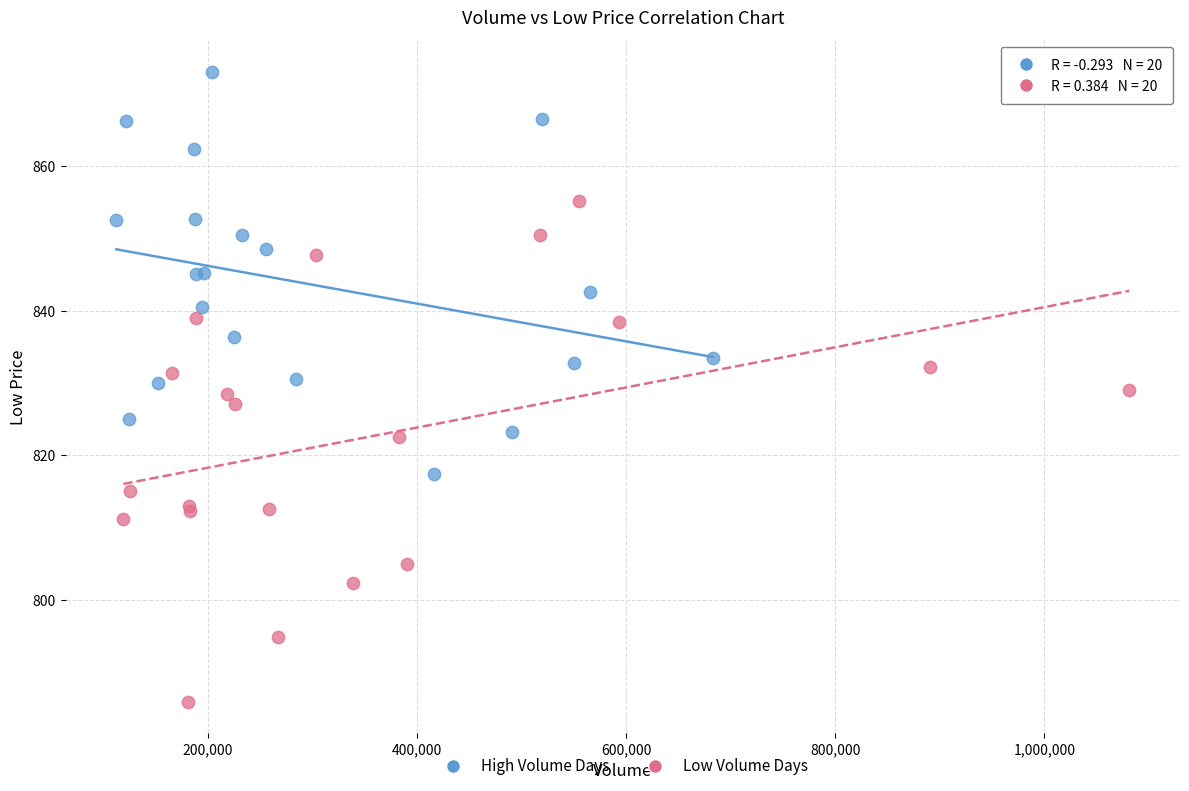

Which series has the largest Y range (max minus min)?

Low Volume Days